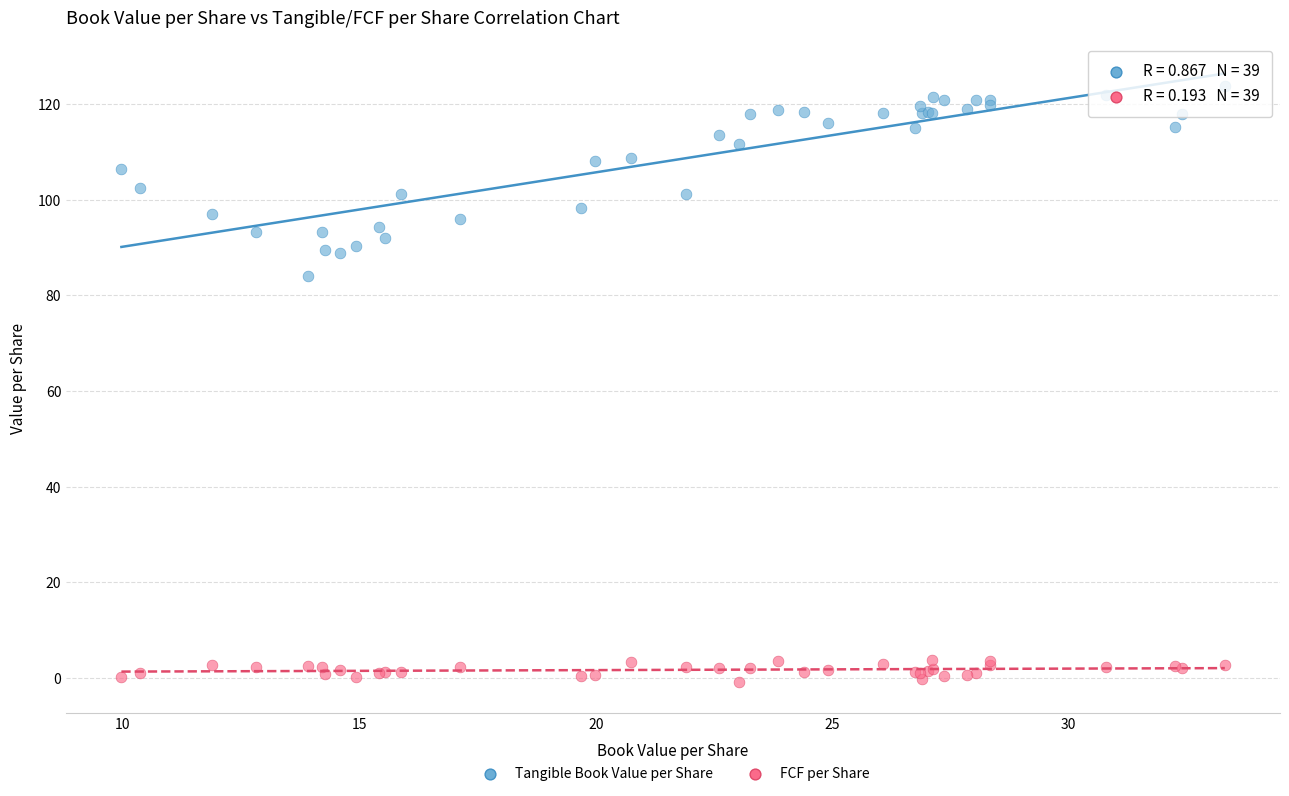

Across all series, what Y value is closest to 61?

84.1